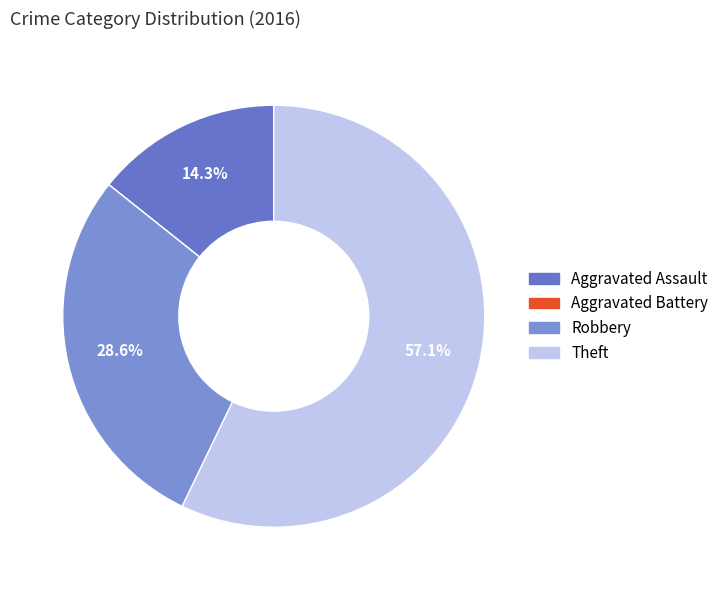

Which category accounts for the majority?

Theft